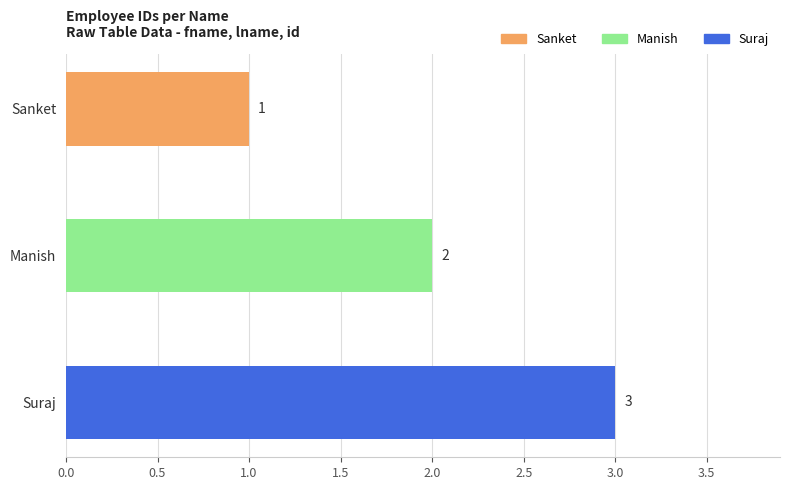

The chart shows a value of 3 at Suraj. True or false?

True